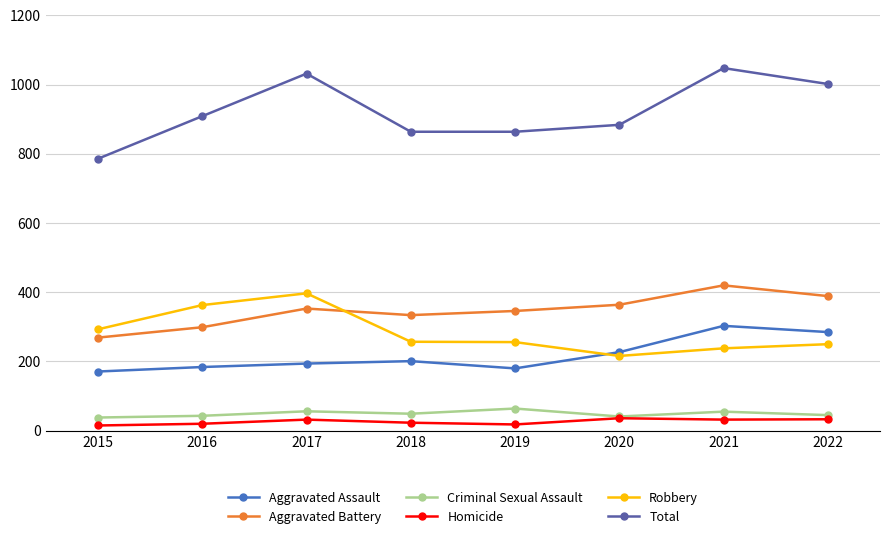

What is the difference between the maximum and minimum values in the Criminal Sexual Assault series?

26